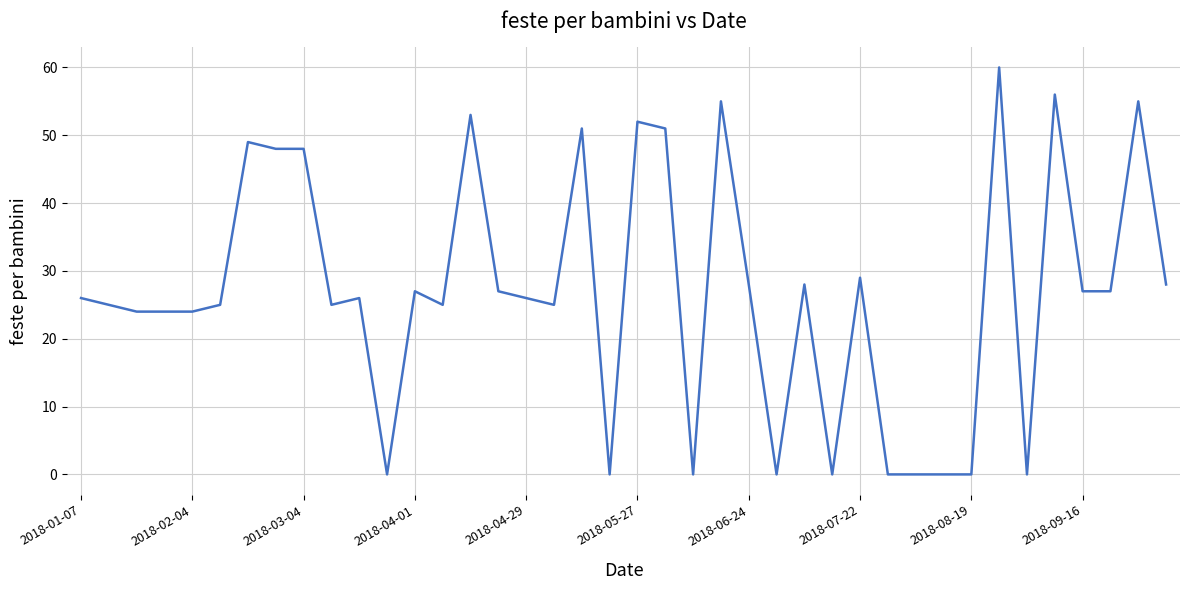

What is the greatest value displayed?

60